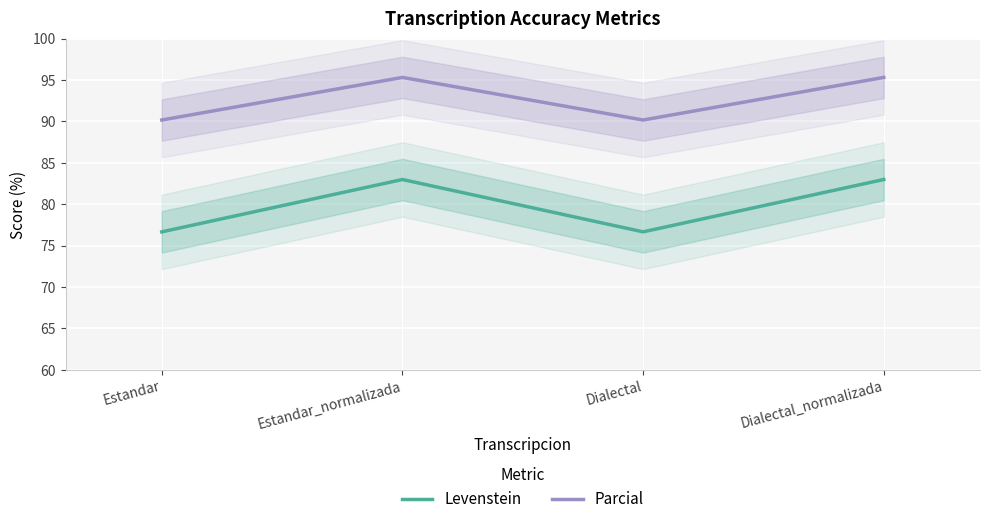

True or false: Parcial and Levenstein cross at least once.

False